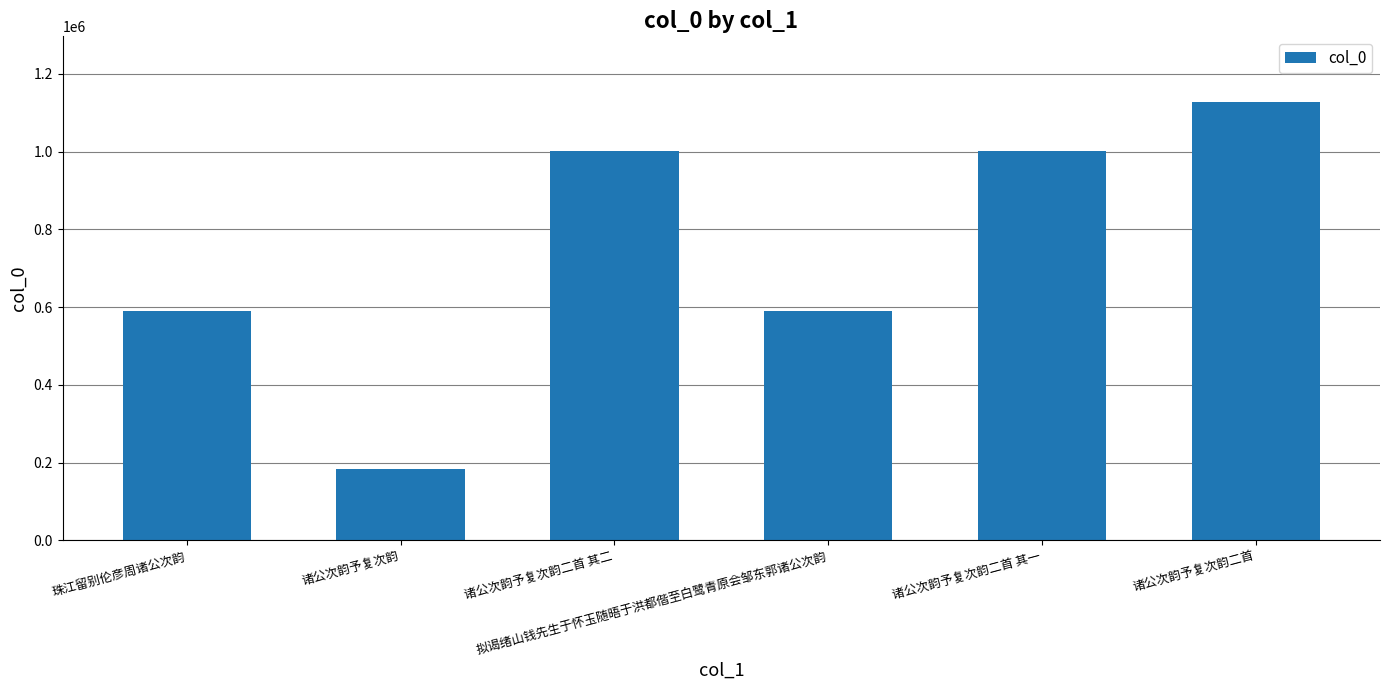

How many series are shown in this chart?

1